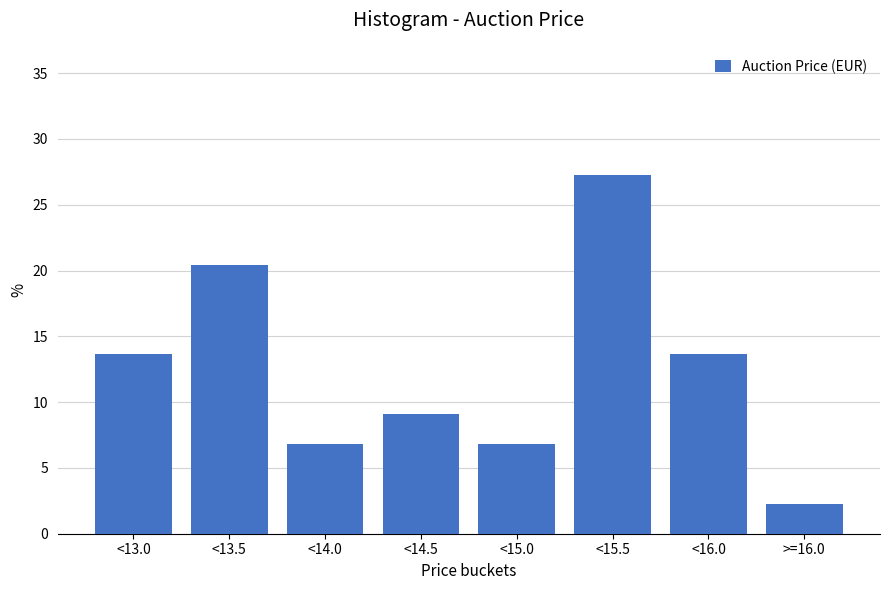

Reading left to right, list all the values displayed in this chart.

<13.0=13.6	<13.5=20.5	<14.0=6.8	<14.5=9.1	<15.0=6.8	<15.5=27.3	<16.0=13.6	>=16.0=2.3